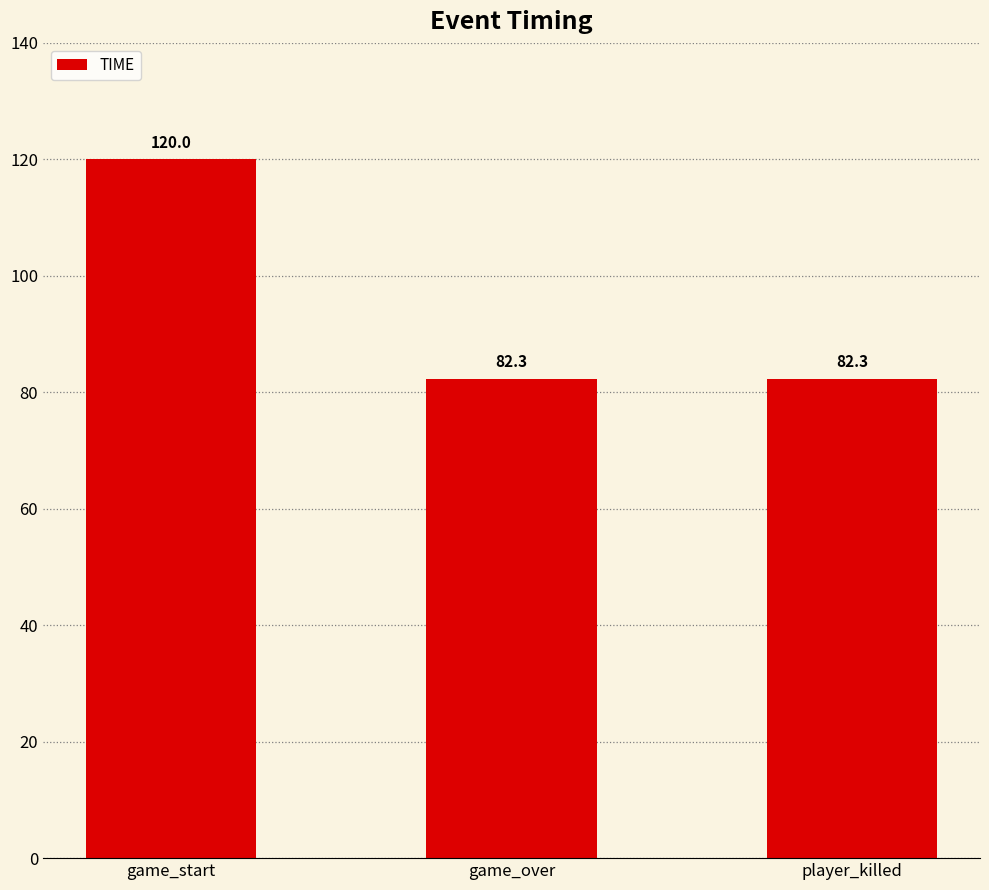

What is the difference between the values at game_over and game_start?

37.7